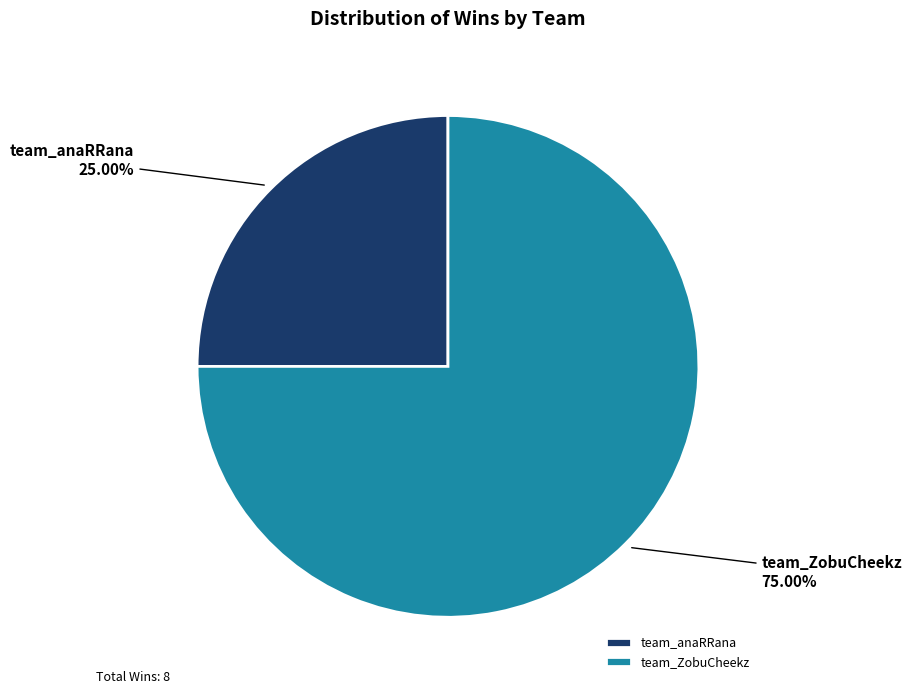

Count the number of slices in the pie.

2